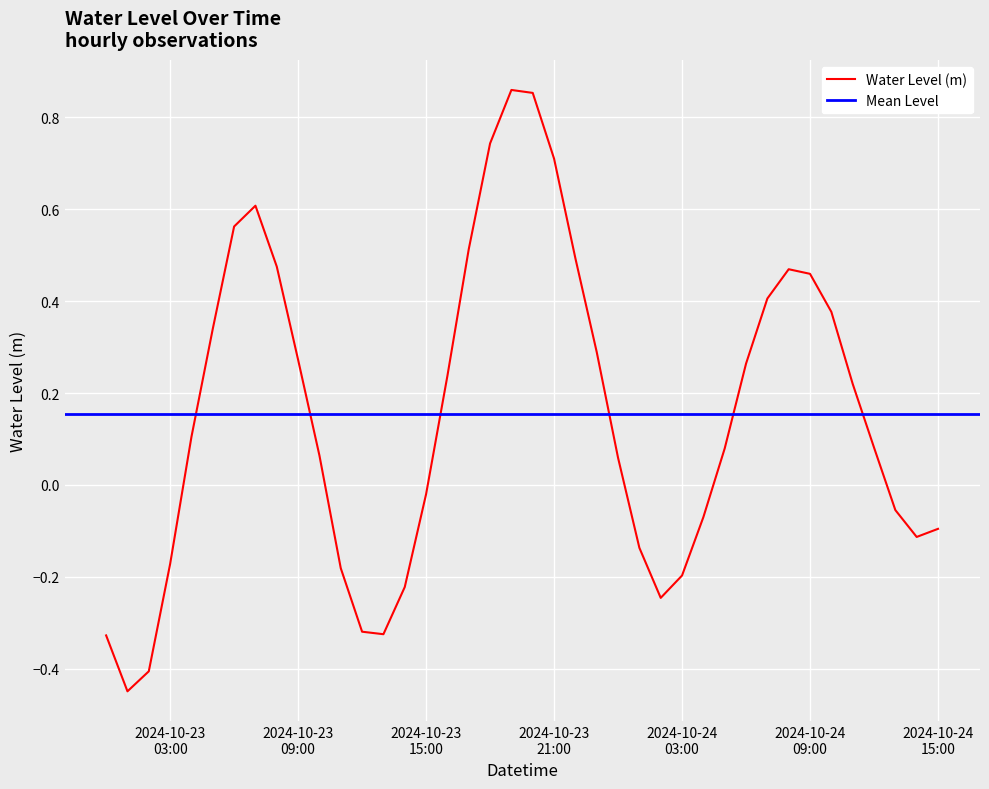

How many interior local valleys (lower than both neighbors) does the data have?

4